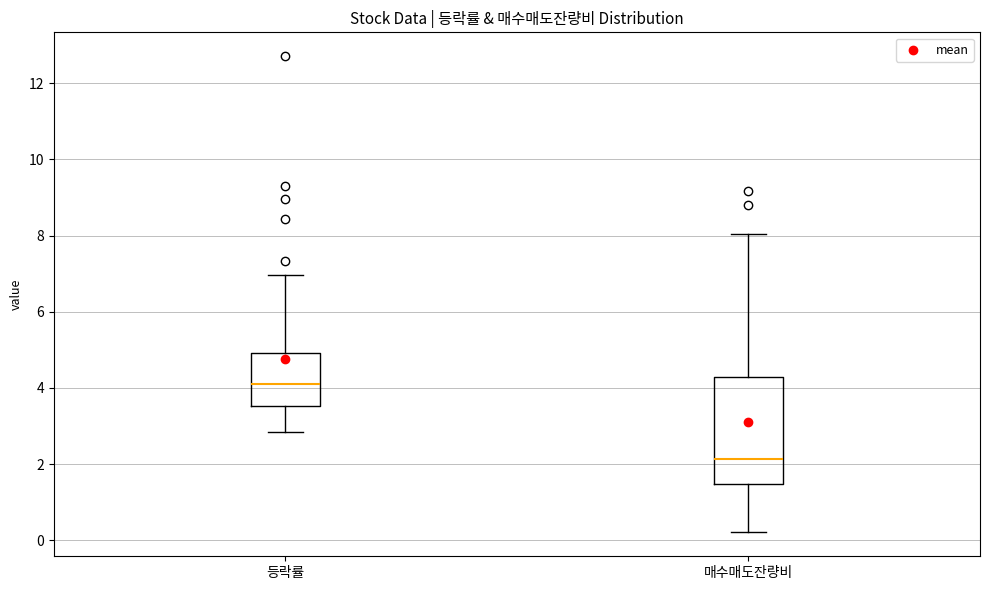

Comparing the boxes themselves (not the whiskers), which one is the tallest?

매수매도잔량비